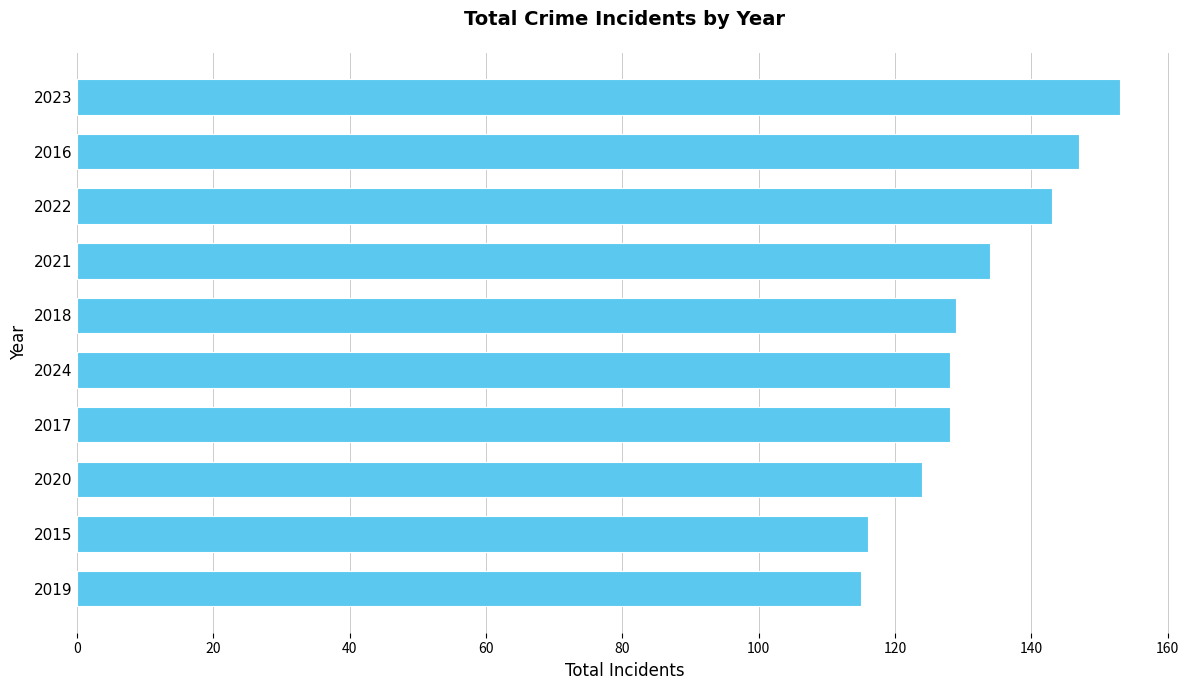

What is the ratio of the value at 2021 to the value at 2022?

0.9